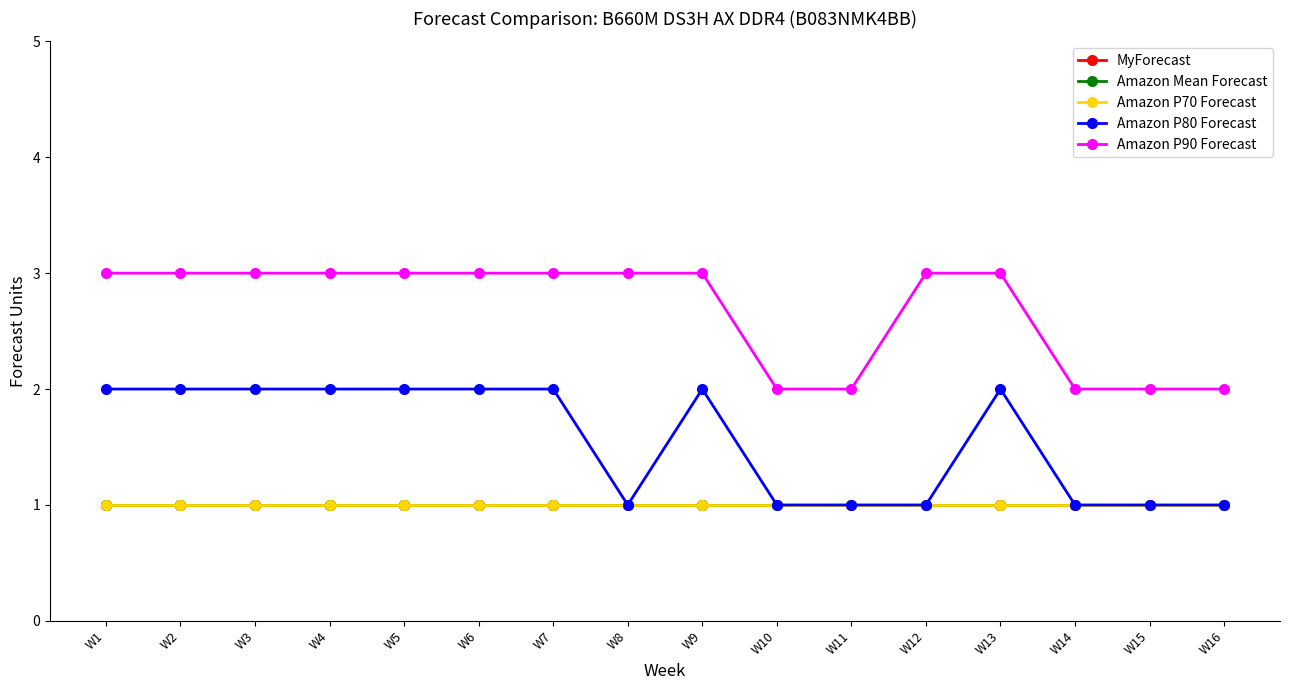

Reading left to right, what are all the values shown in this chart?

MyForecast: W1=1	W2=1	W3=1	W4=1	W5=1	W6=1	W7=1	W8=1	W9=1	W10=1	W11=1	W12=1	W13=1	W14=1	W15=1	W16=1
Amazon Mean Forecast: W1=1	W2=1	W3=1	W4=1	W5=1	W6=1	W7=1	W8=1	W9=1	W10=1	W11=1	W12=1	W13=1	W14=1	W15=1	W16=1
Amazon P70 Forecast: W1=1	W2=1	W3=1	W4=1	W5=1	W6=1	W7=1	W8=1	W9=1	W10=1	W11=1	W12=1	W13=1	W14=1	W15=1	W16=1
Amazon P80 Forecast: W1=2	W2=2	W3=2	W4=2	W5=2	W6=2	W7=2	W8=1	W9=2	W10=1	W11=1	W12=1	W13=2	W14=1	W15=1	W16=1
Amazon P90 Forecast: W1=3	W2=3	W3=3	W4=3	W5=3	W6=3	W7=3	W8=3	W9=3	W10=2	W11=2	W12=3	W13=3	W14=2	W15=2	W16=2